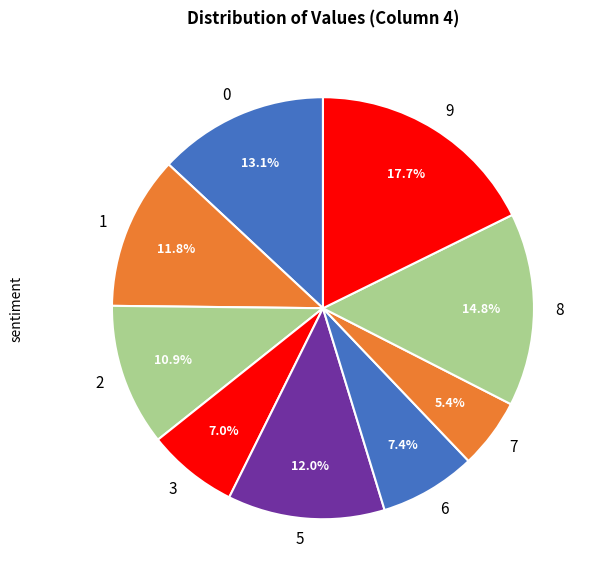

What portion of the pie excludes 7?

94.6%